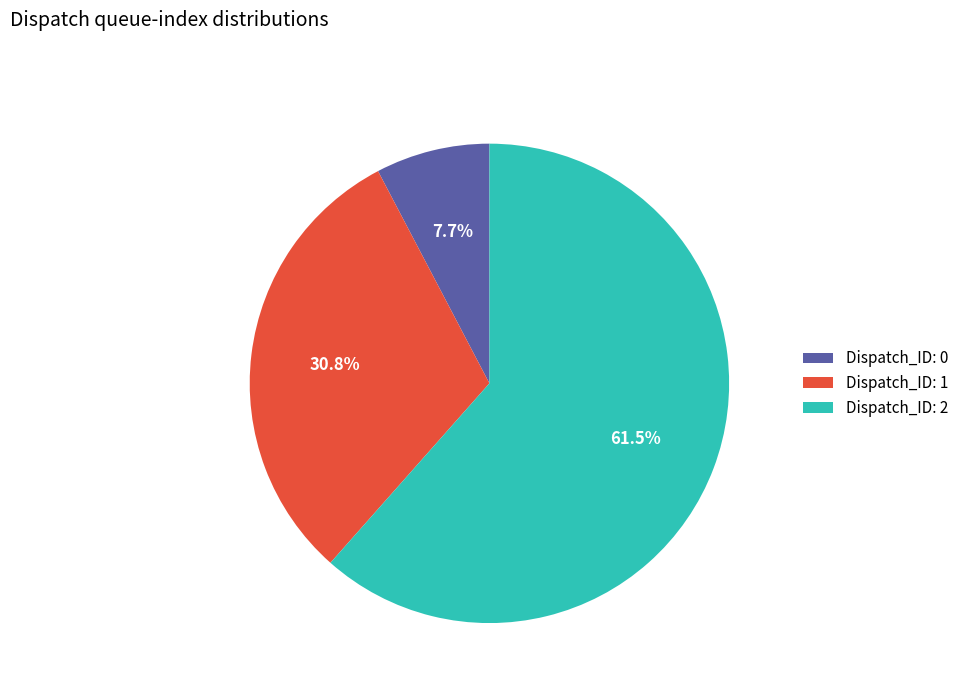

Rank the categories by value from highest to lowest.

Dispatch_ID: 2, Dispatch_ID: 1, Dispatch_ID: 0